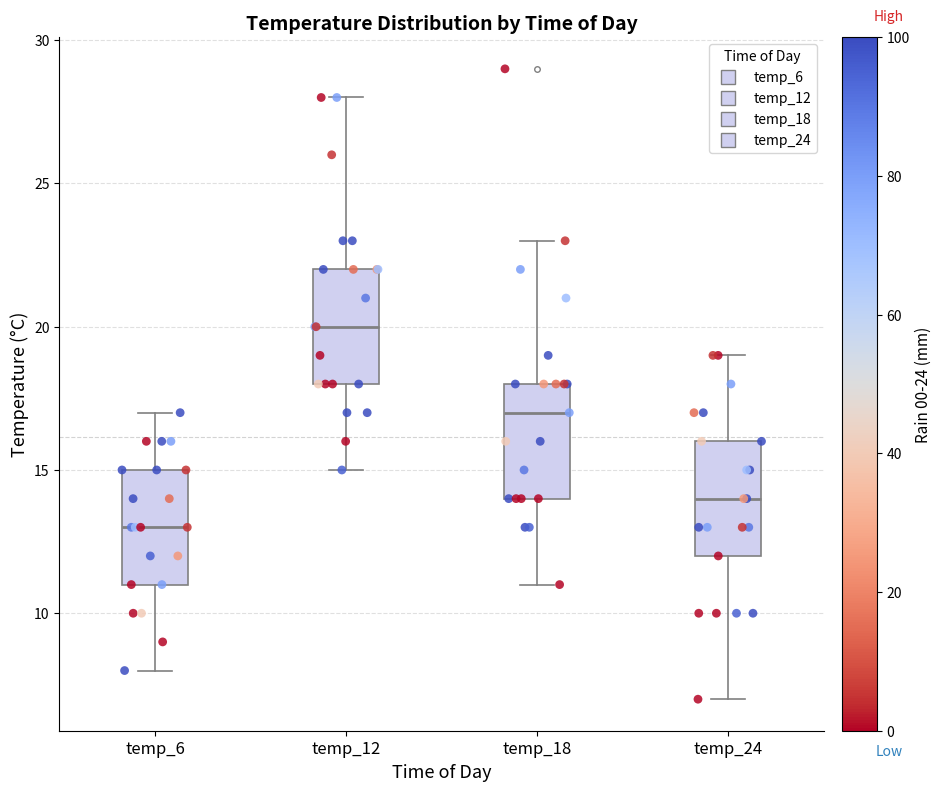

Which box's median line is the lowest?

temp_6